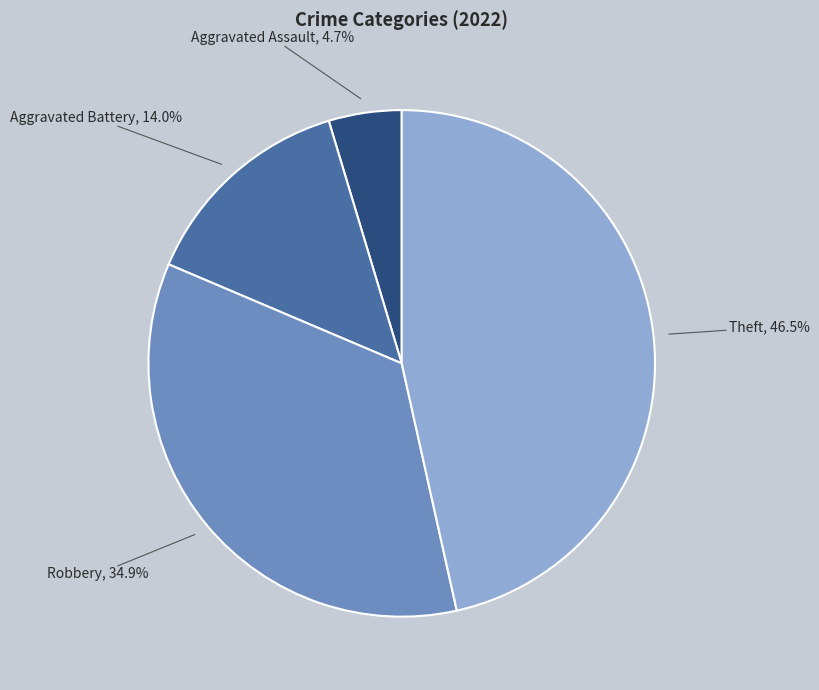

Is there a majority slice in this chart?

No